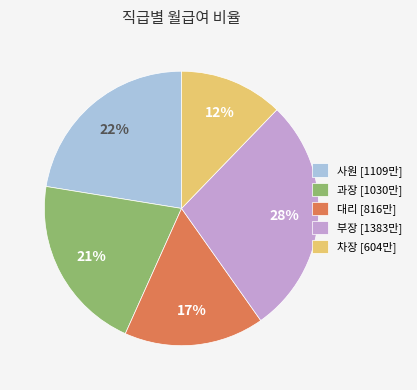

How many segments does this pie chart have?

5